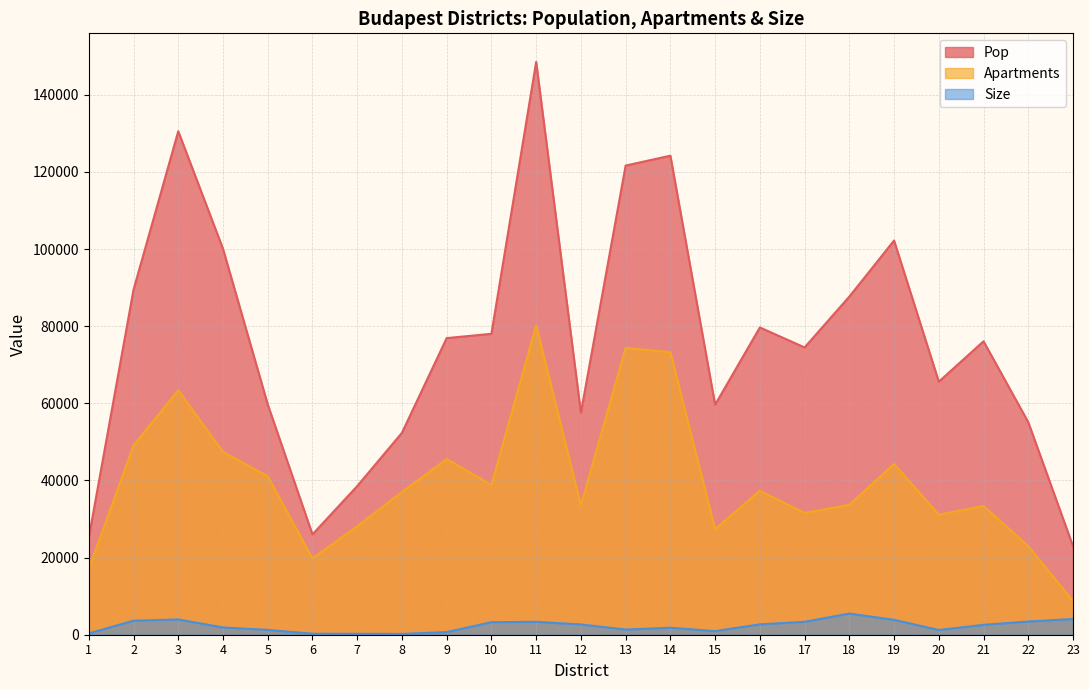

Where is Apartments nearest to the value 44482?

19